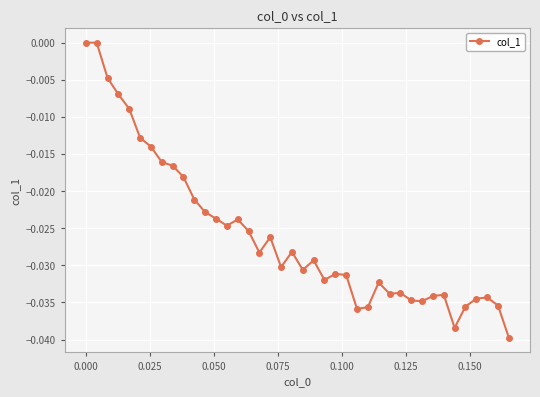

True or false: the data has more than 2 interior local peaks.

True